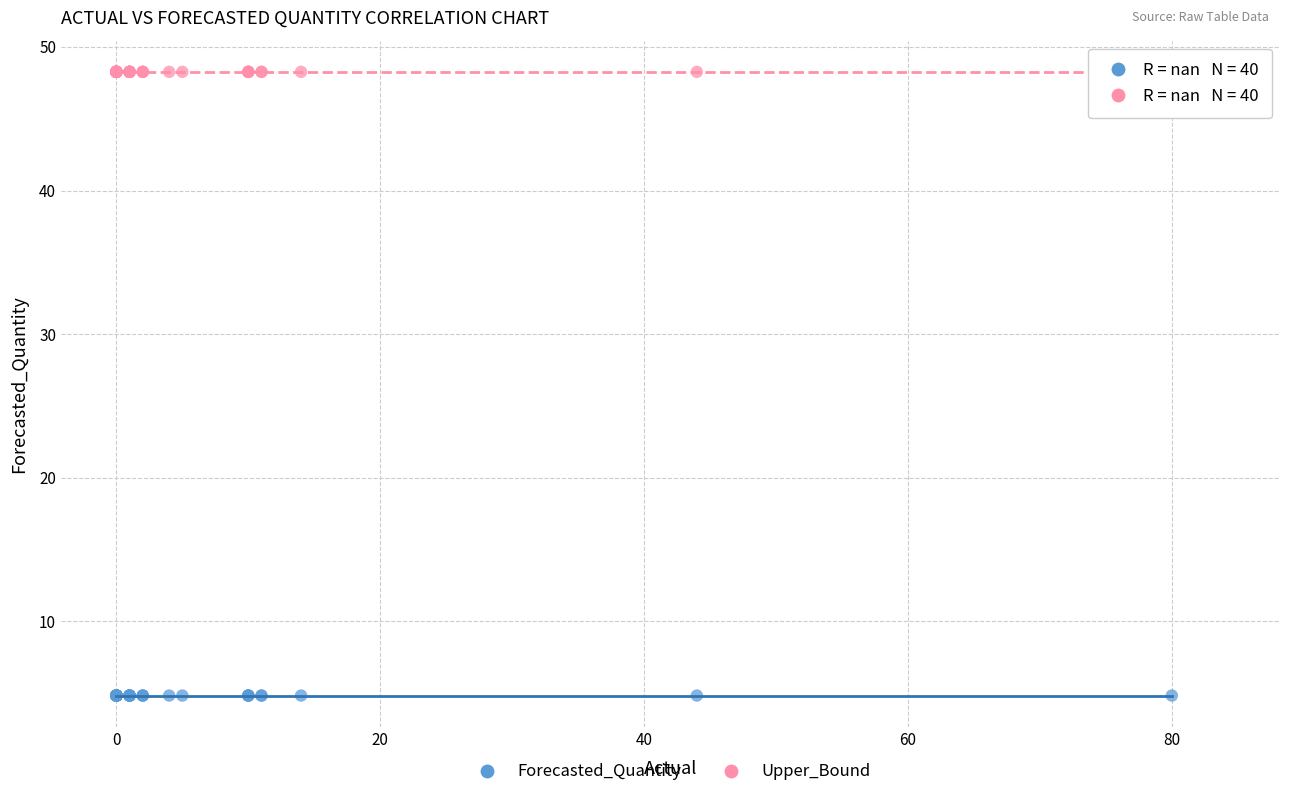

Which series reaches the maximum Y coordinate?

Upper_Bound